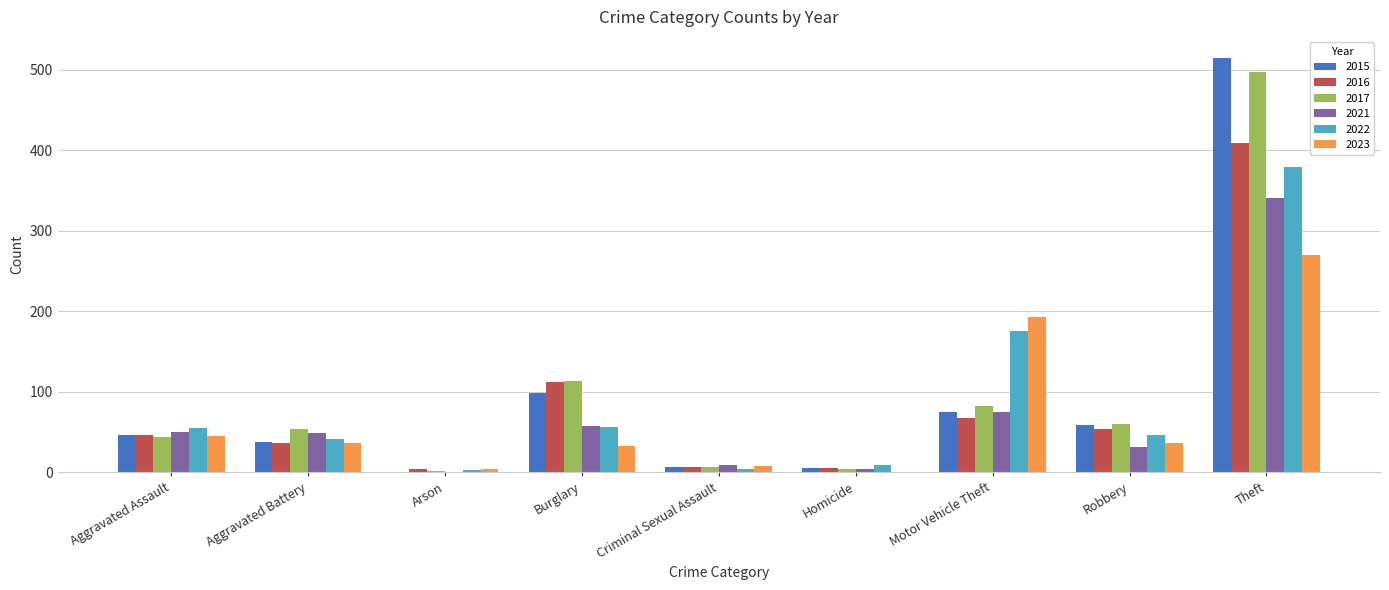

What is the total value across all series at Aggravated Battery?

256